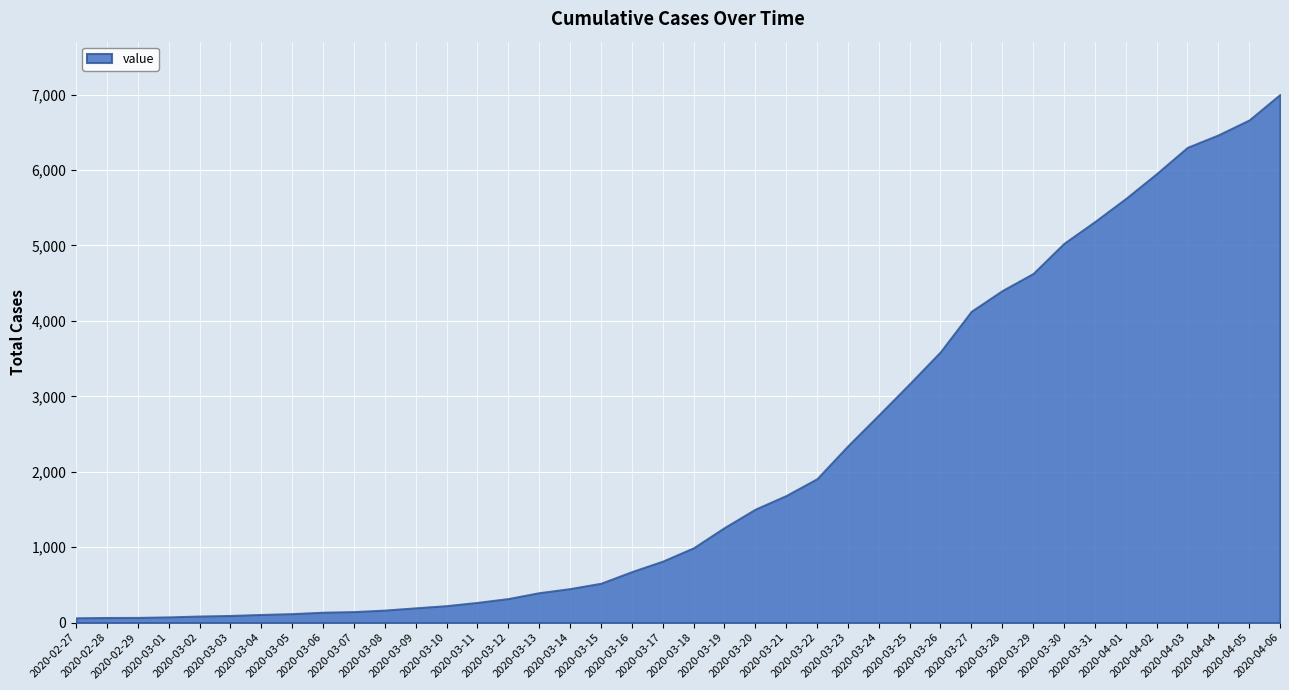

What is the label of the 22nd point from the right?

2020-03-16